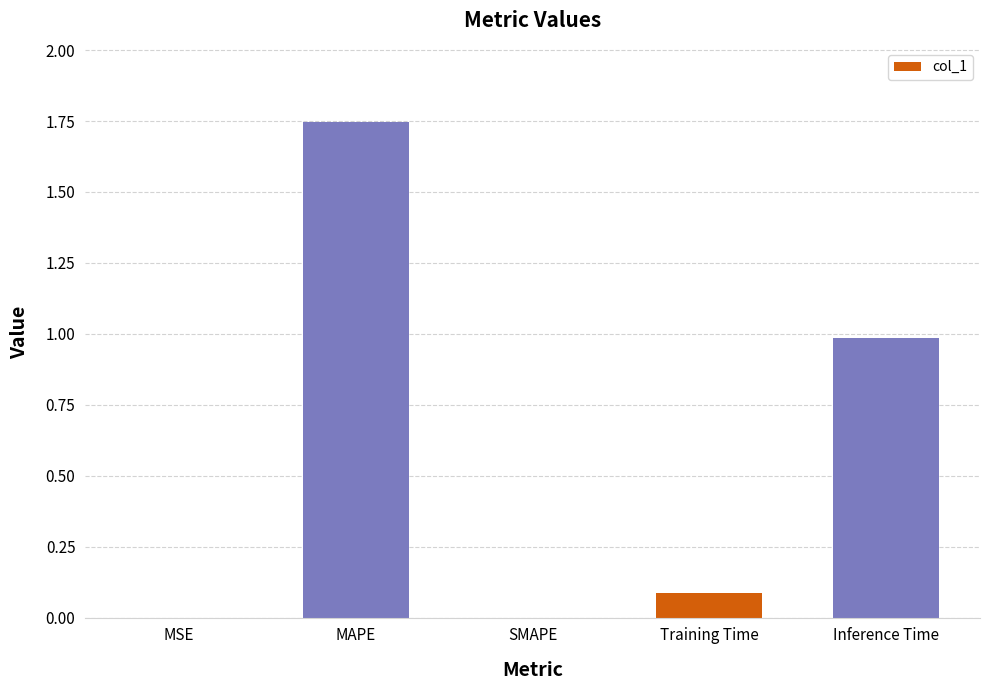

True or false: the data shows 0.1 at Training Time.

True